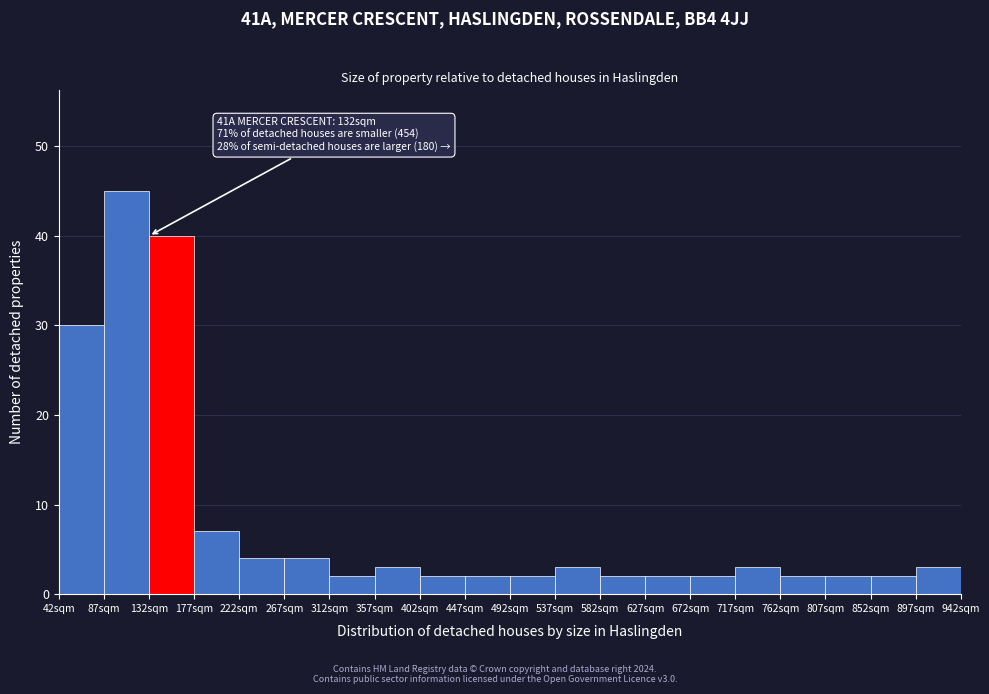

Over which range of the x-axis is the bar tallest?

87 to 132